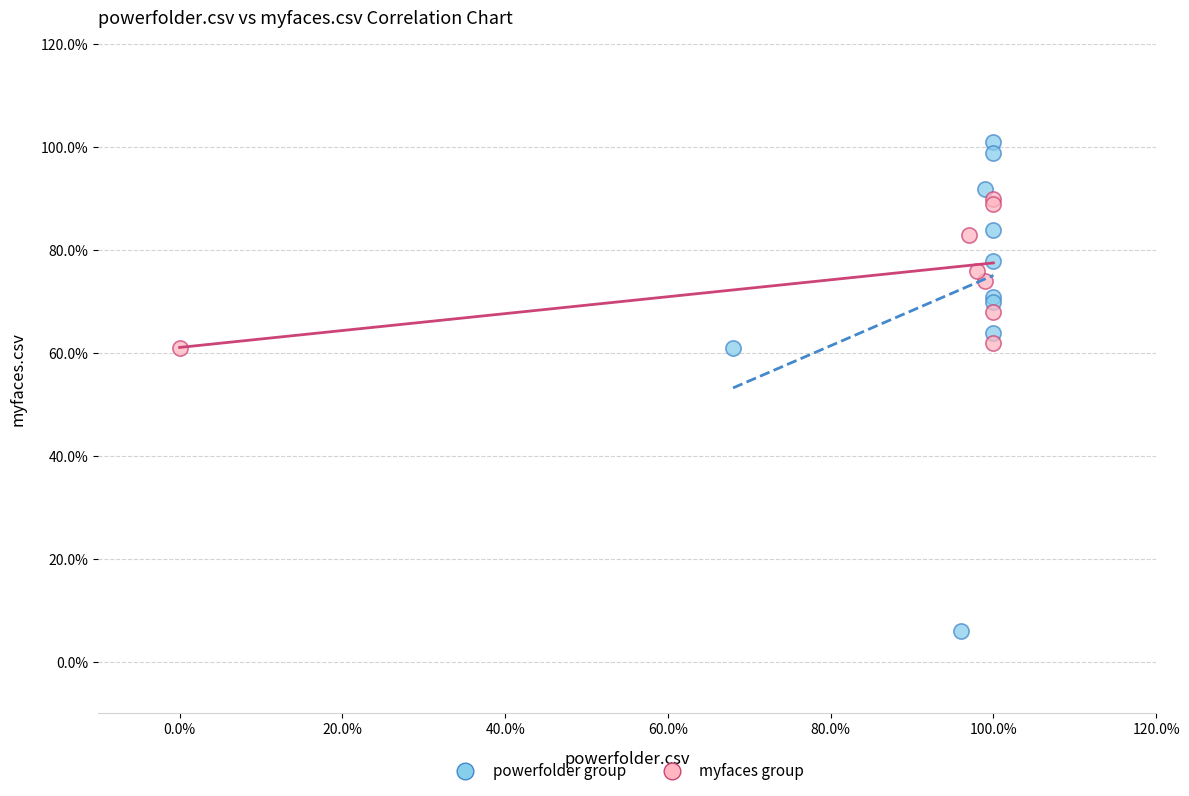

Which series reaches the maximum Y coordinate?

powerfolder group